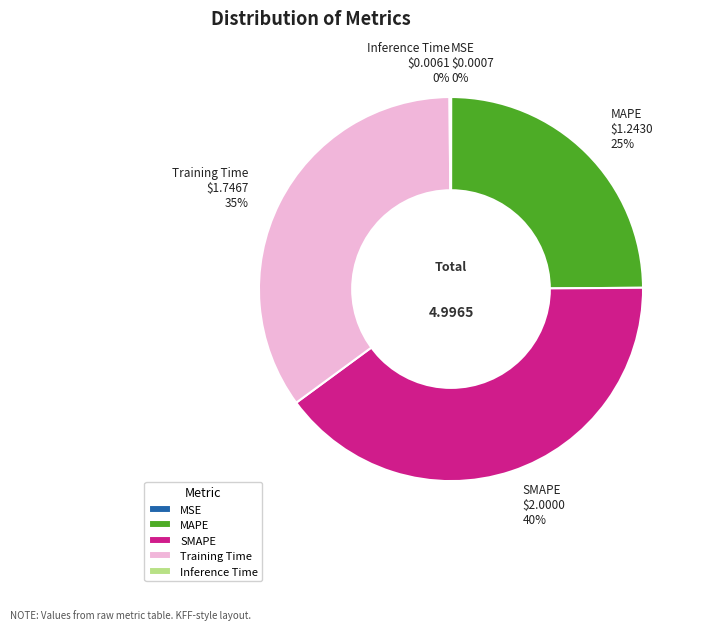

Combined, do SMAPE and MAPE account for over 50%?

Yes